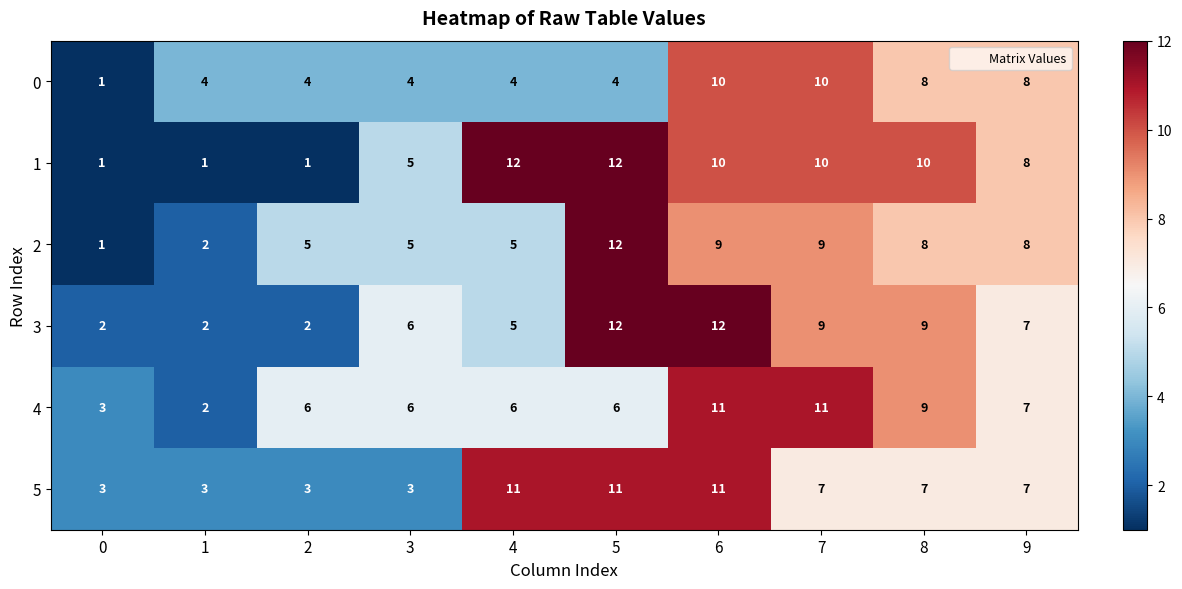

What is the maximum value shown in the chart?

12